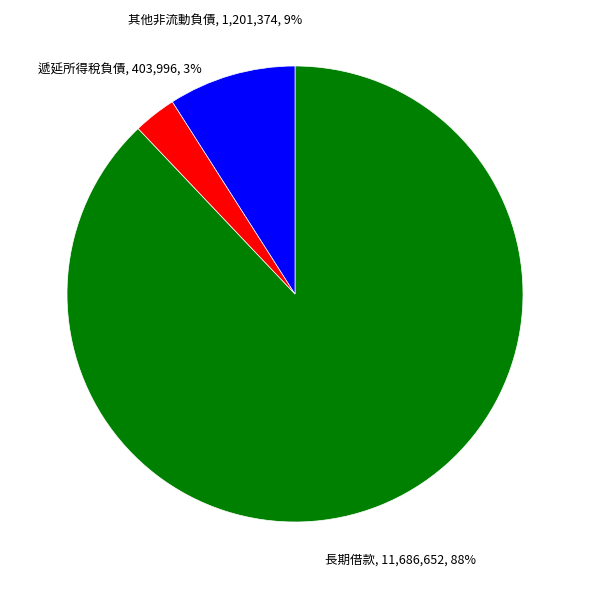

Approximately how many times larger is the value at 遞延所得稅負債 compared to 其他非流動負債?

0.3